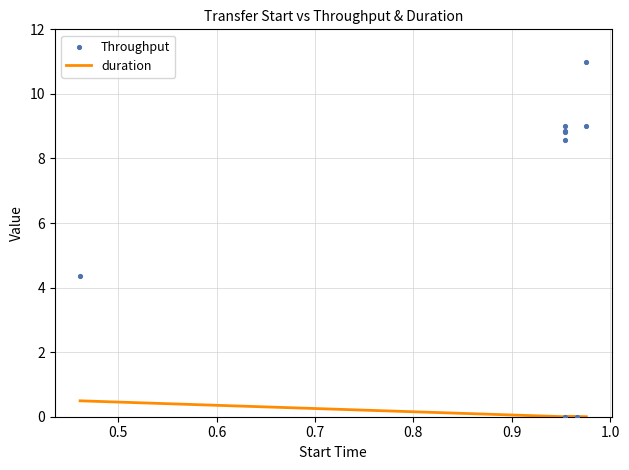

What is the highest value of the duration series?

0.5